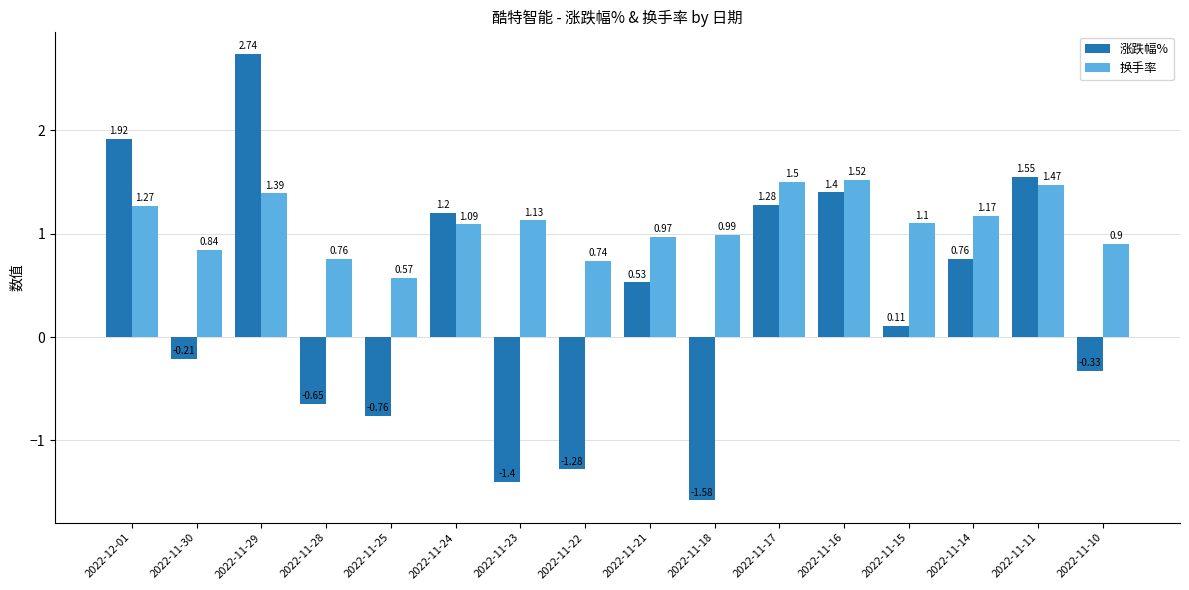

List the series in order of their peak value, highest first.

涨跌幅%, 换手率